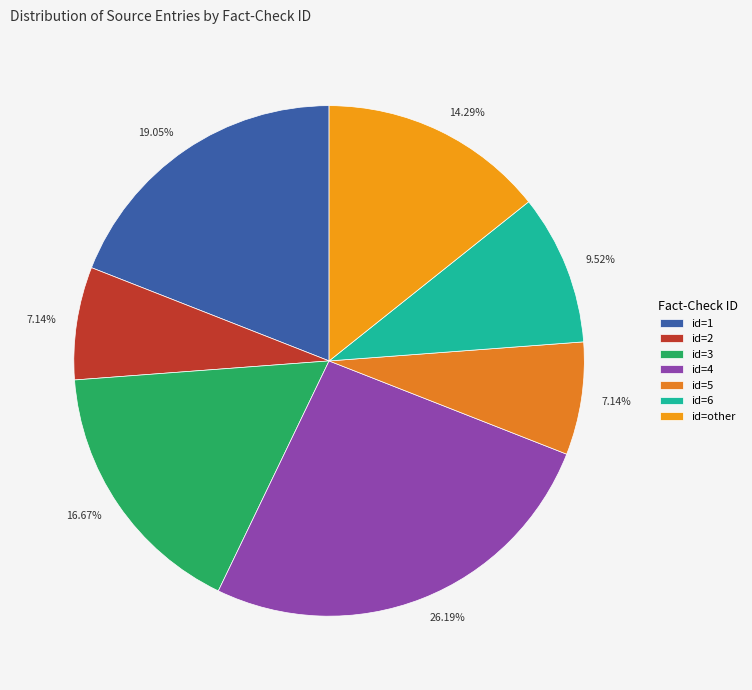

Which category has the smallest portion of the pie?

id=2 (3 sources)